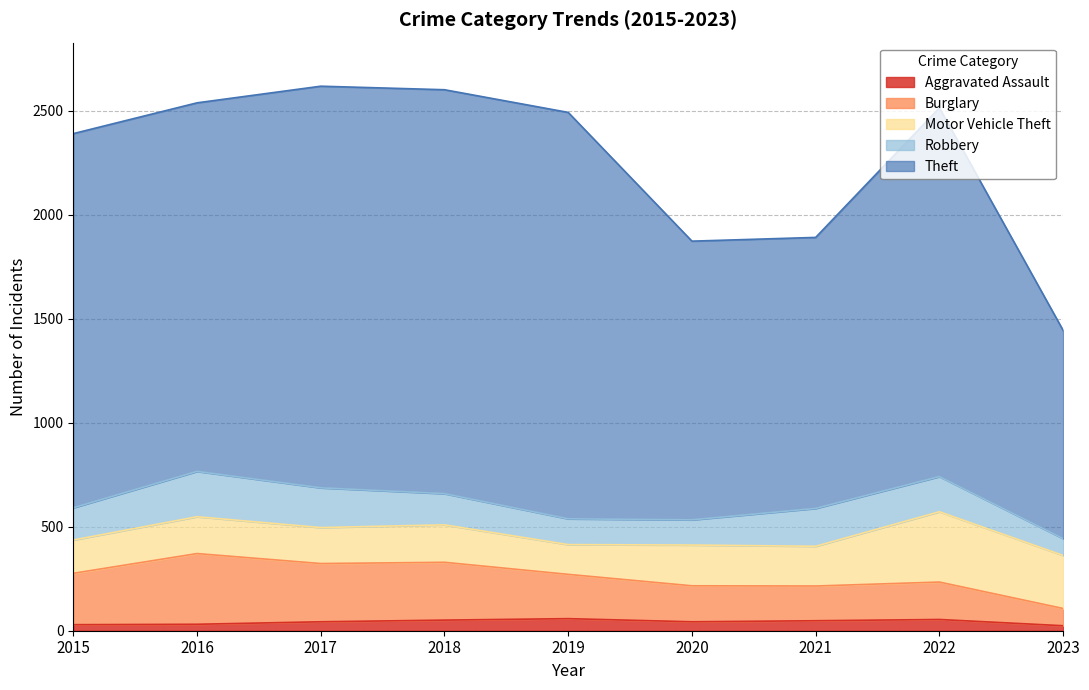

In Aggravated Assault, how many points are lower than both neighbors (excluding endpoints)?

1